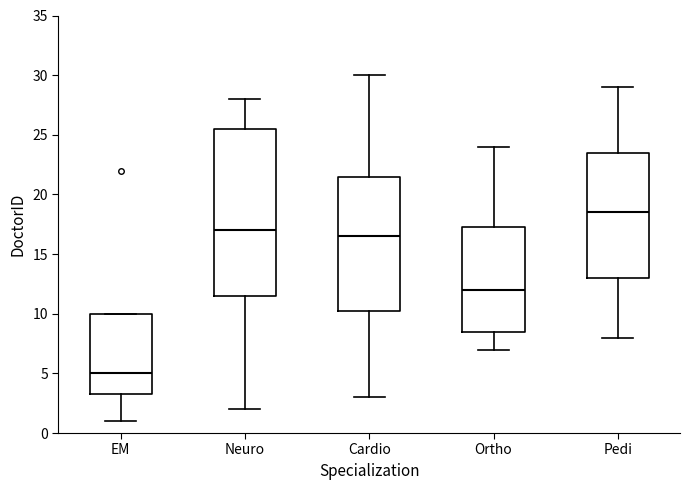

Where does the median line of the box for Ortho sit on the y-axis? The values are not printed on the chart, so give them approximately, as read against the axis.

12.0